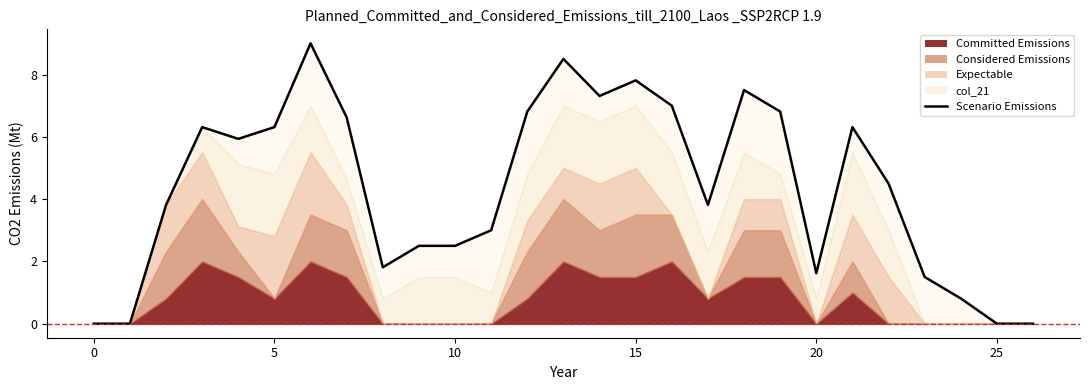

The value at 22 is 7.8. True or false?

False